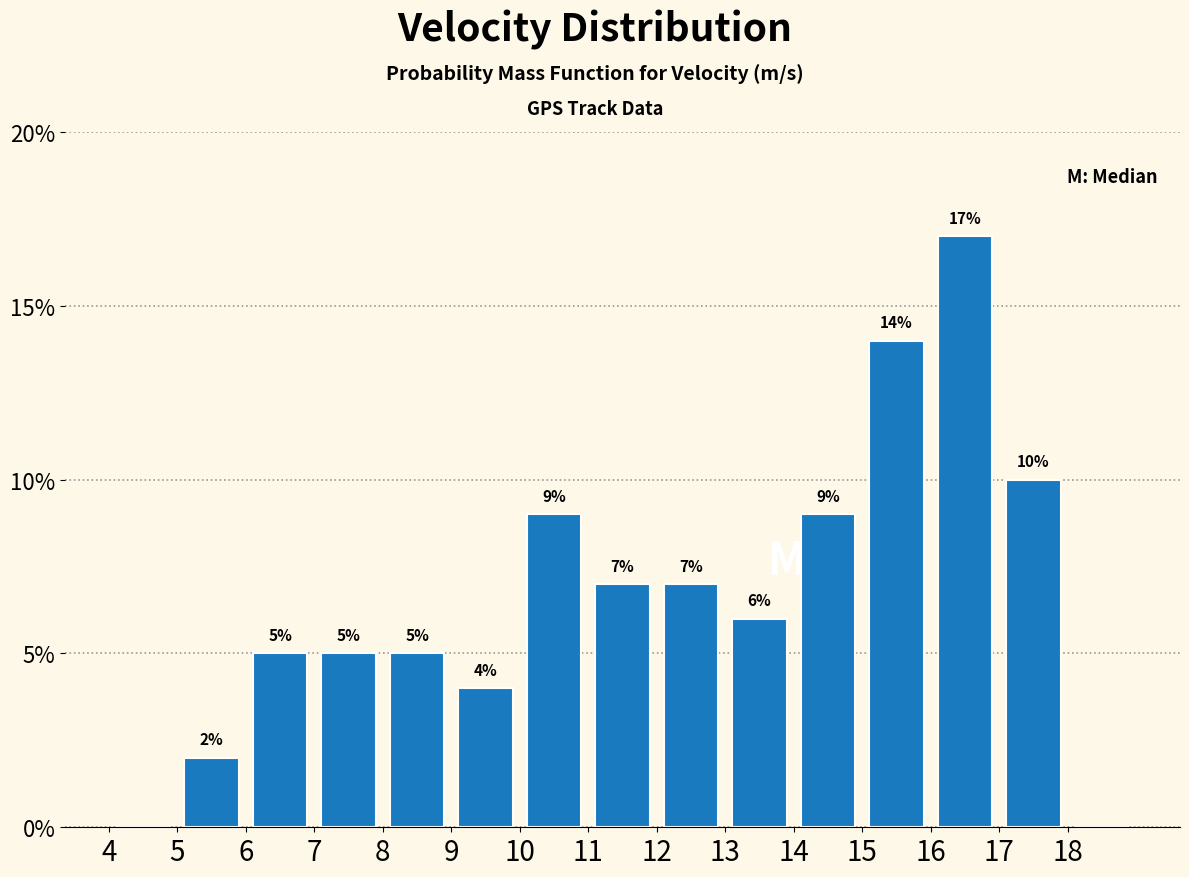

Which range on the x-axis has the tallest bar?

16 to 17